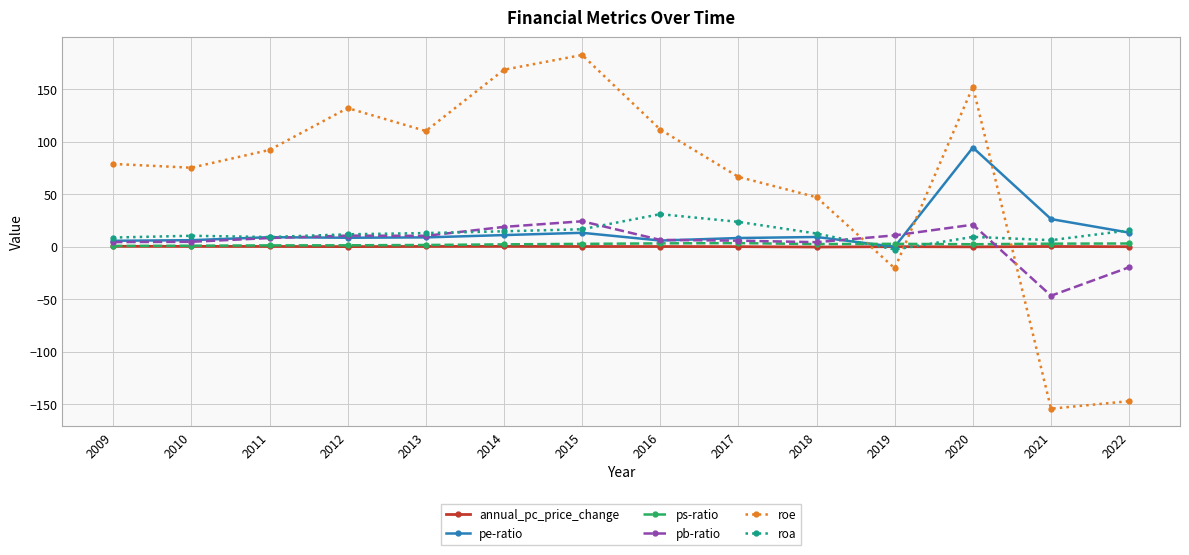

What is the maximum value shown in the chart?

182.5